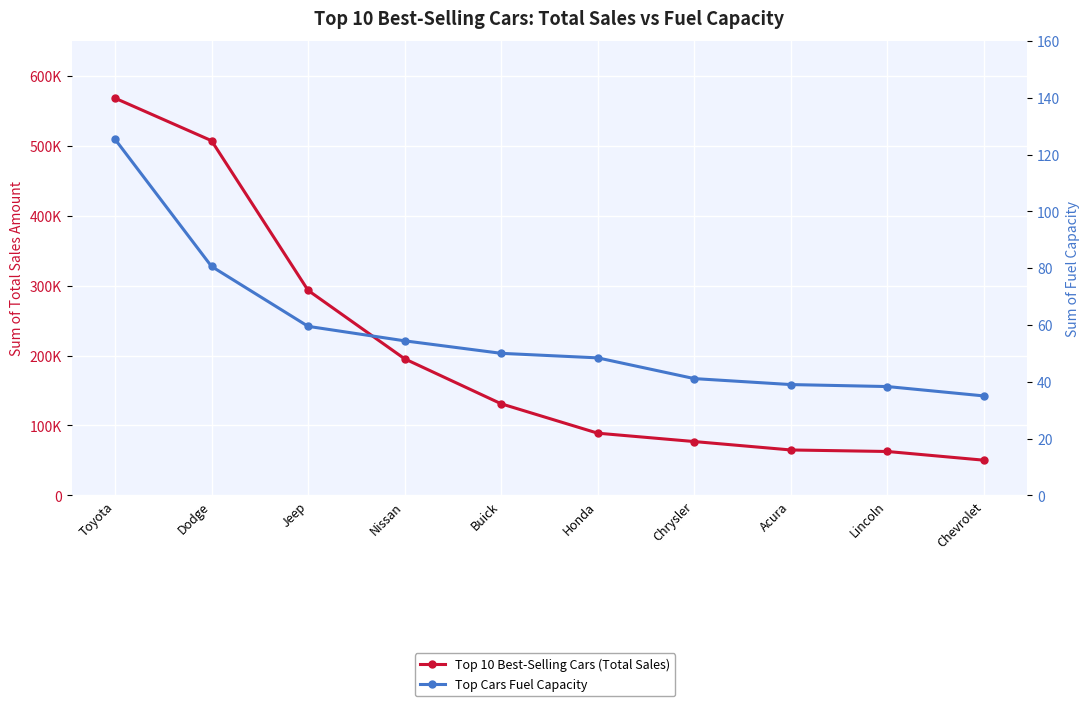

Reading left to right, what are all the values shown in this chart?

Top 10 Best-Selling Cars (Total Sales): Toyota=568133.0	Dodge=507261.0	Jeep=293153.0	Nissan=195255.0	Buick=130911.0	Honda=88884.0	Chrysler=76916.0	Acura=64891.0	Lincoln=62709.0	Chevrolet=50246.0
Top Cars Fuel Capacity: Toyota=125.4	Dodge=80.6	Jeep=59.5	Nissan=54.4	Buick=50.0	Honda=48.4	Chrysler=41.1	Acura=39.0	Lincoln=38.3	Chevrolet=35.0